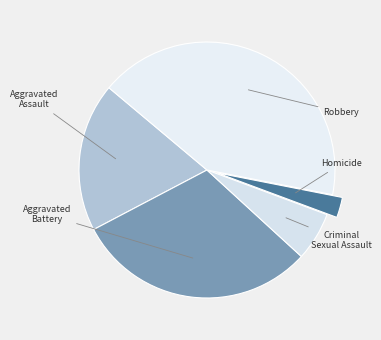

What is the largest slice in the pie chart?

Robbery